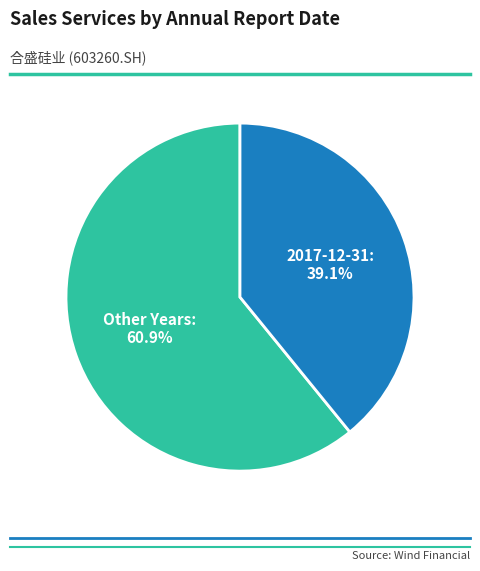

Rank the categories by value from lowest to highest.

2017-12-31, Other Years